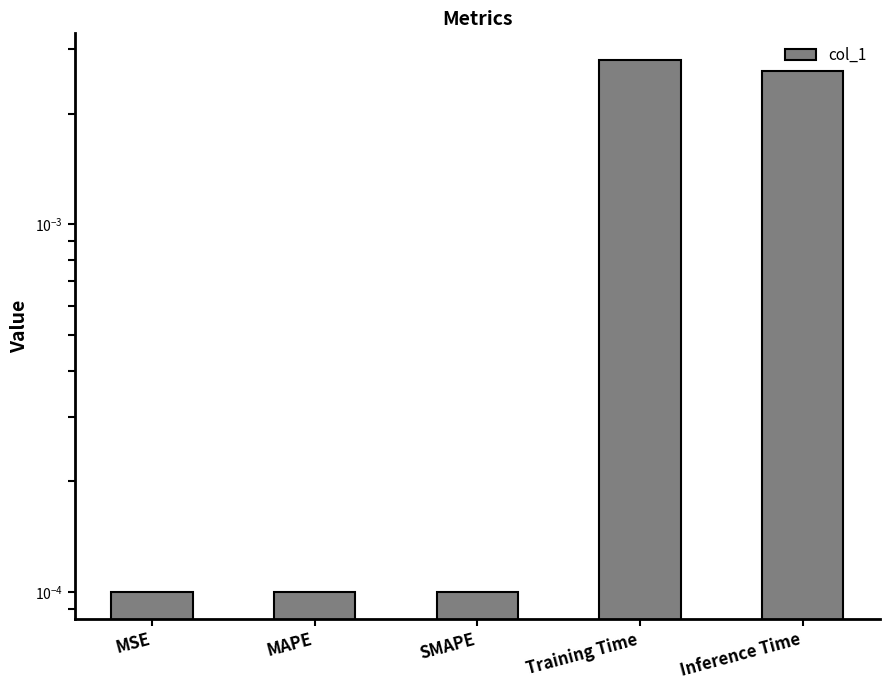

The value at SMAPE is 0.0. True or false?

True